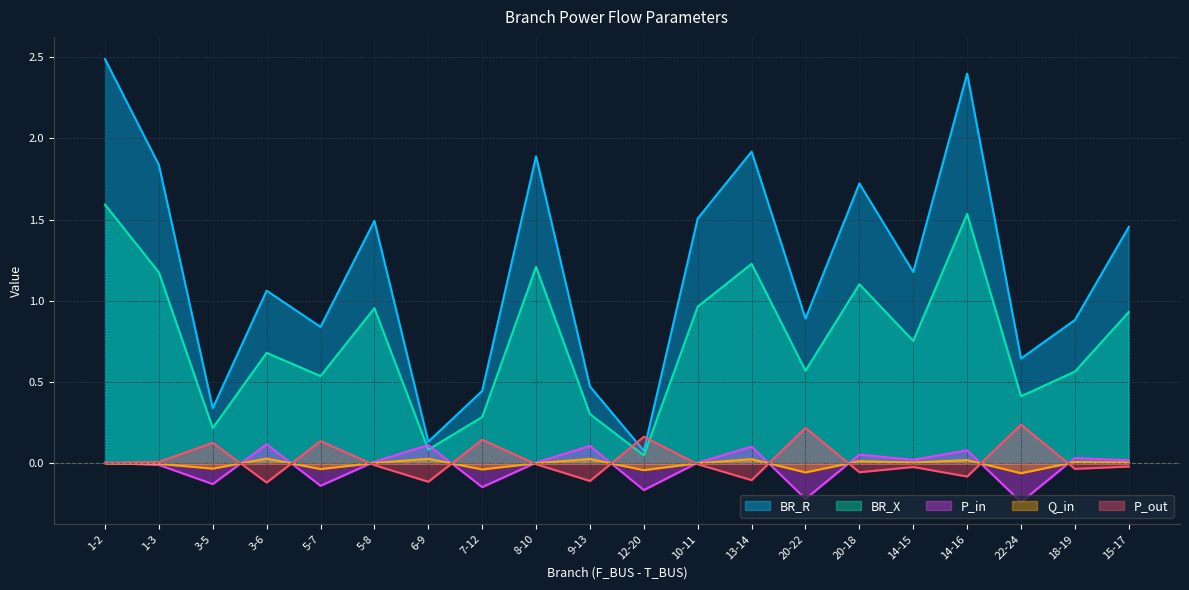

Which series has the largest range (max minus min)?

BR_R